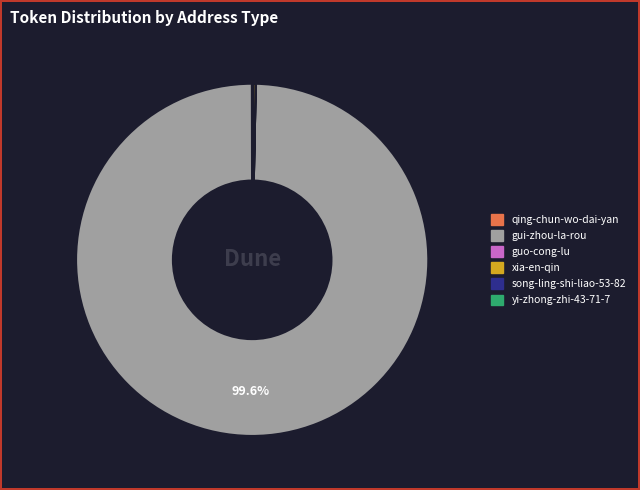

Is there any slice that represents more than half of the pie?

Yes